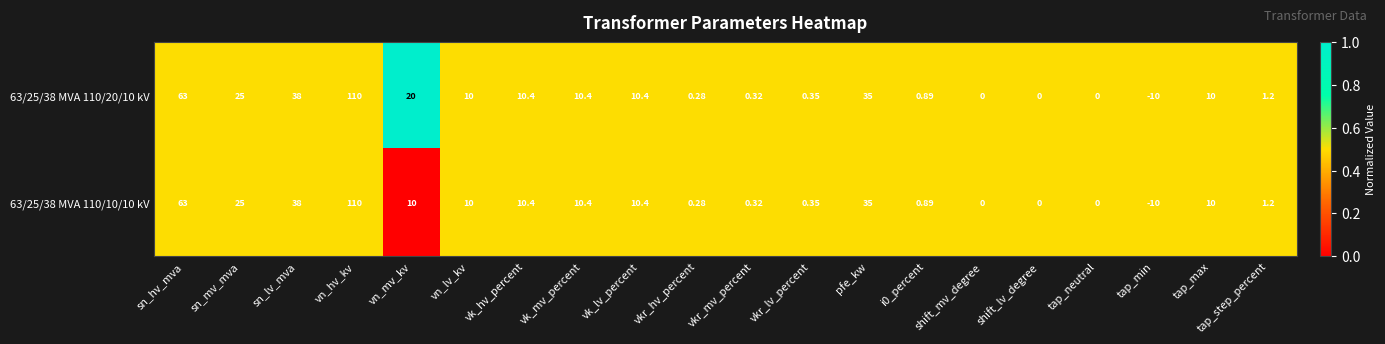

What is the greatest value displayed?

110.0